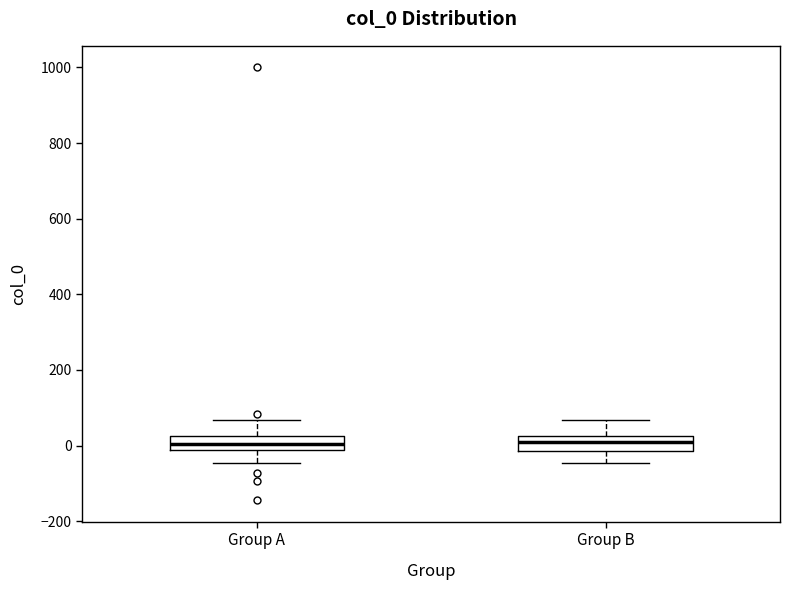

Reading left to right, transcribe this box plot: for each box, give where its median line is, the range the box spans, and where its two whiskers end, as read against the y-axis. The values are not printed on the chart, so give them approximately, as read against the axis.

Group A: median 0, box -20 to 20, whiskers -40 to 60
Group B: median 0, box -20 to 20, whiskers -40 to 60